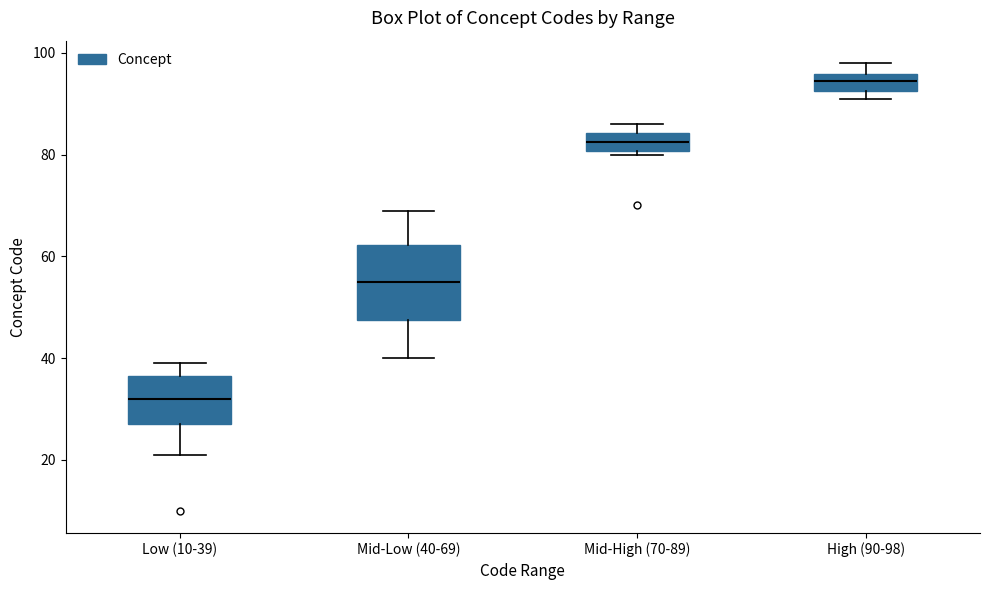

Comparing the boxes themselves (not the whiskers), which one is the tallest?

Mid-Low (40-69)